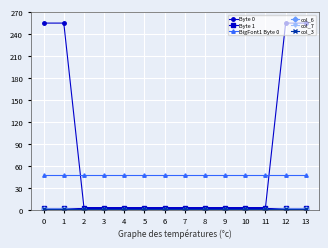

What is the maximum value for col_7?

1